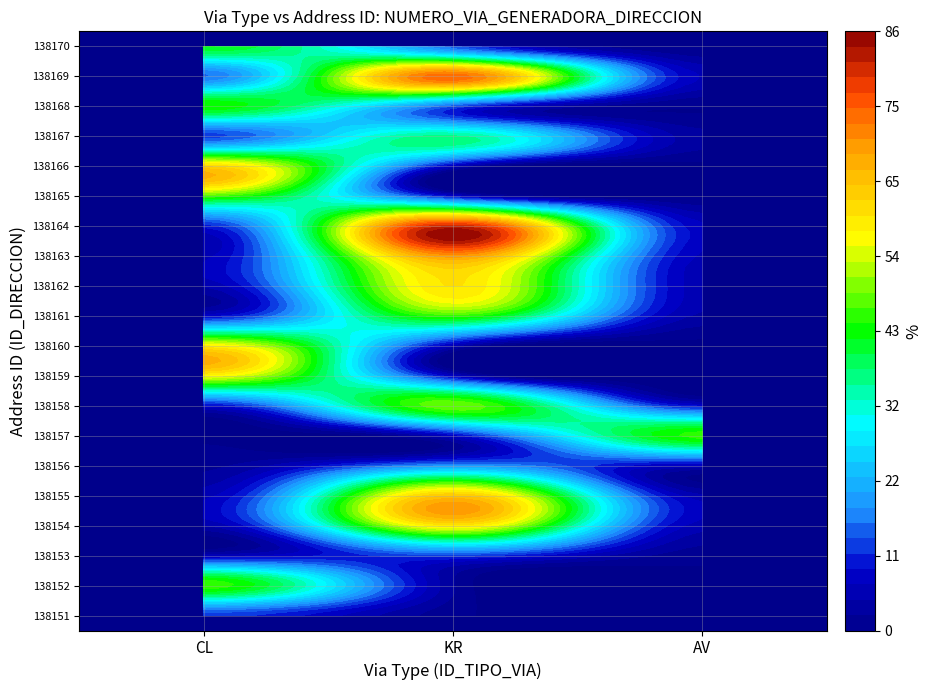

True or false: 138167 has a value of 0 at AV.

True